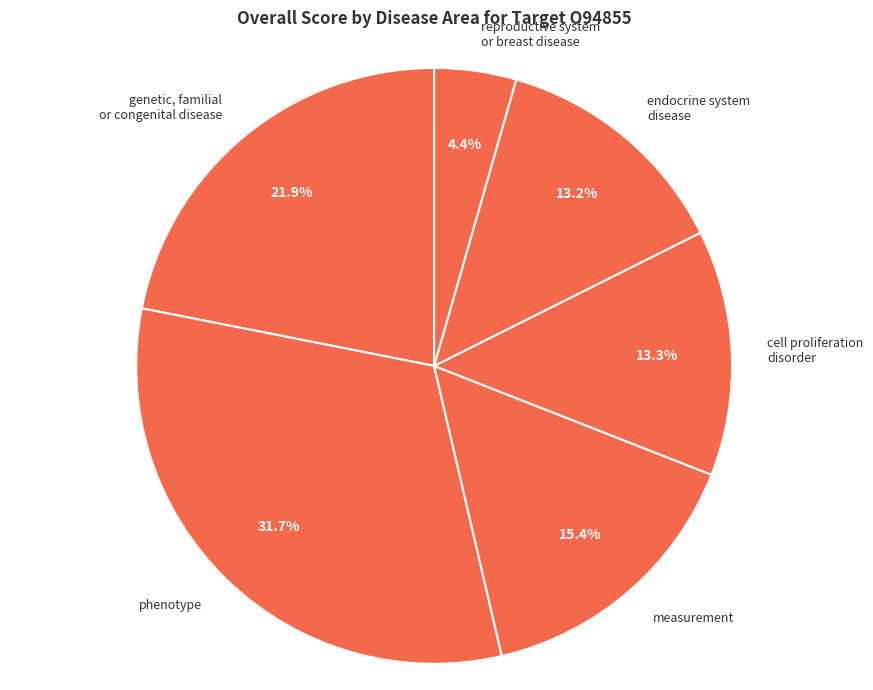

How much of the chart is everything except phenotype?

68.3%